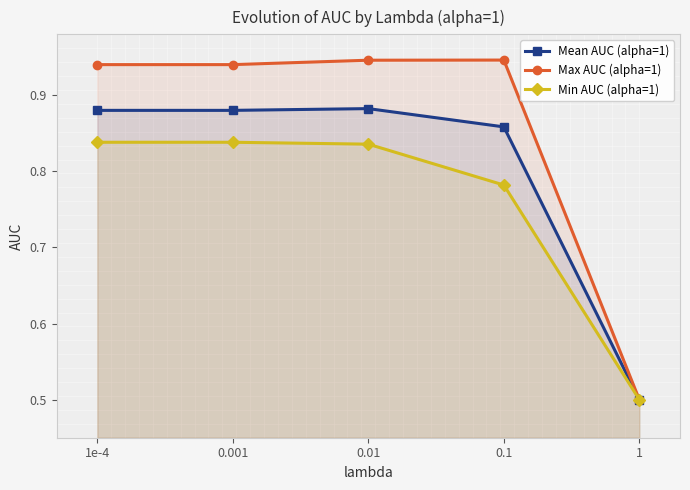

What is the difference between the maximum and minimum values in the Max AUC (alpha=1) series?

0.4